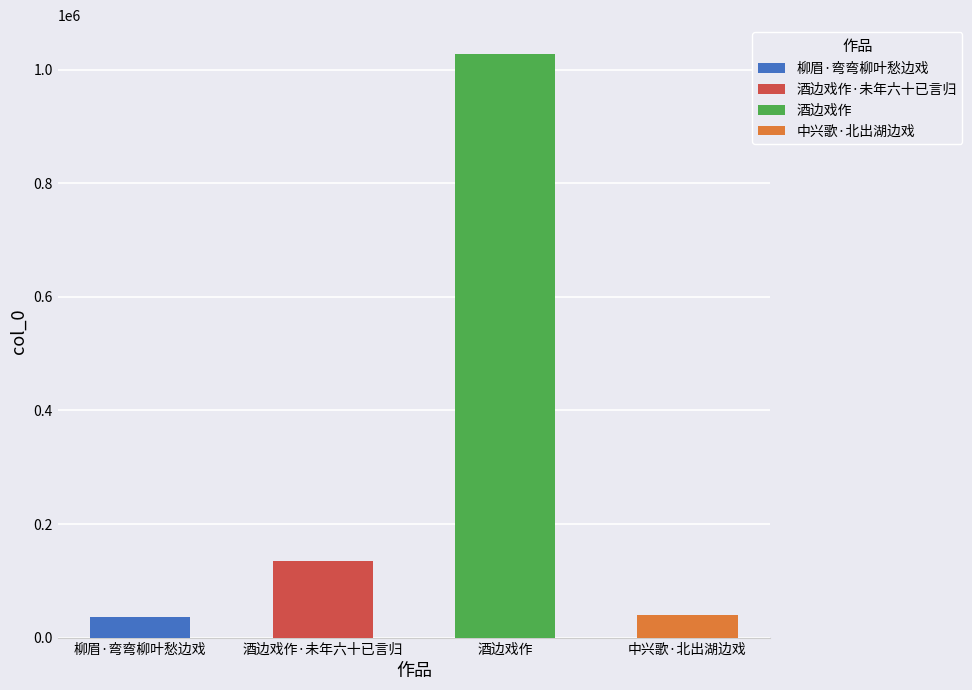

At which label does the data first exceed 135121?

酒边戏作